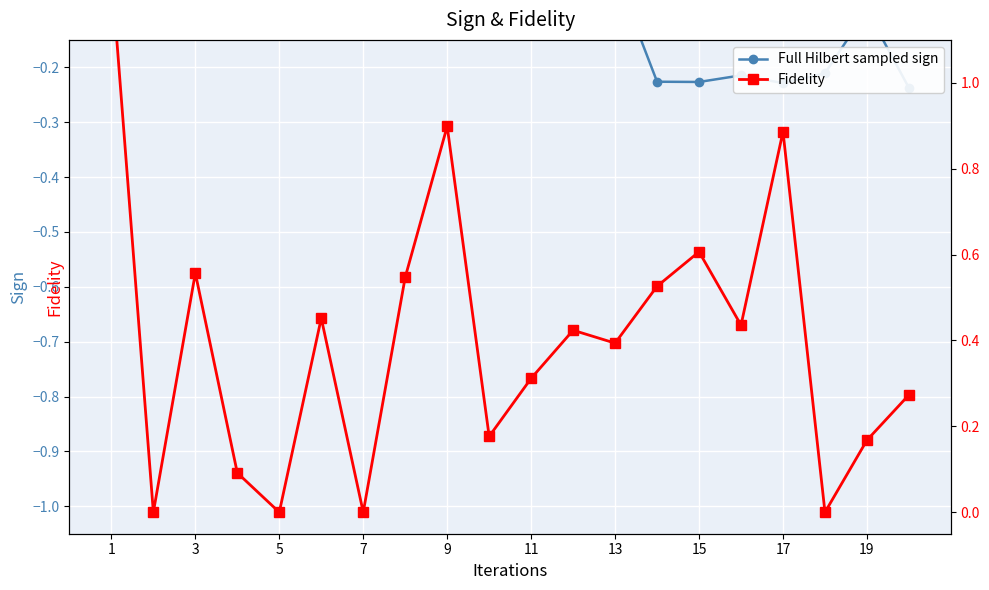

What are all the series names shown in the legend?

Full Hilbert sampled sign, Fidelity